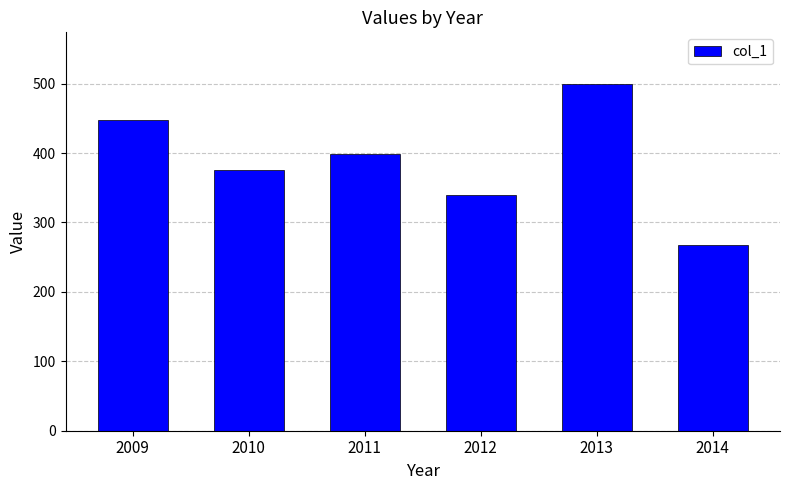

At which label is the value closest to 383?

2010